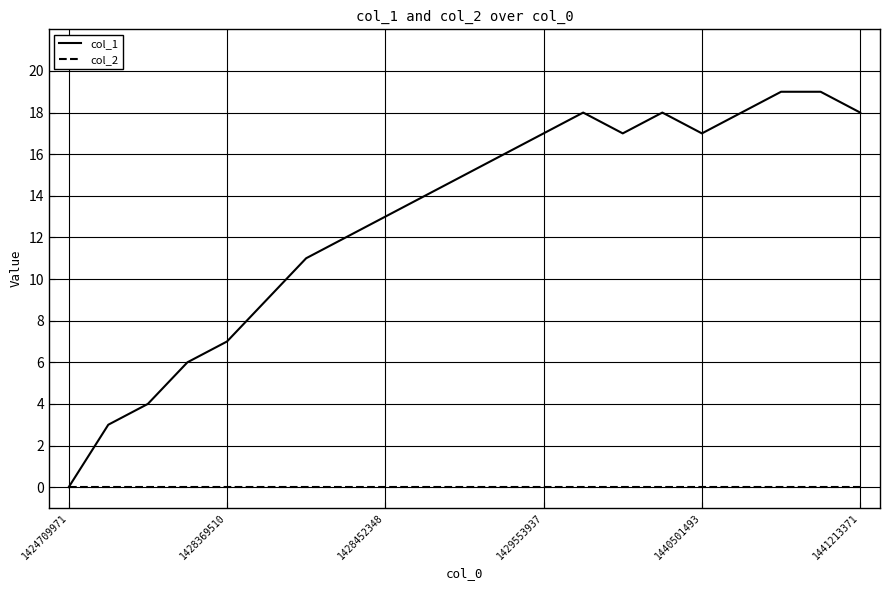

List the series in order of their overall mean, lowest first.

col_2, col_1